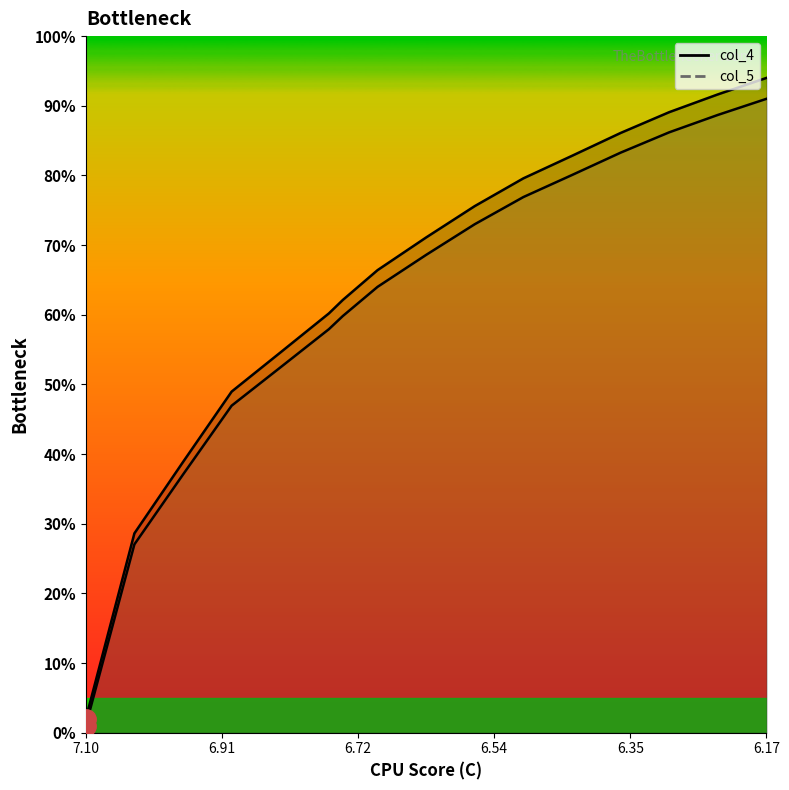

True or false: col_5 and col_4 intersect in this chart.

False